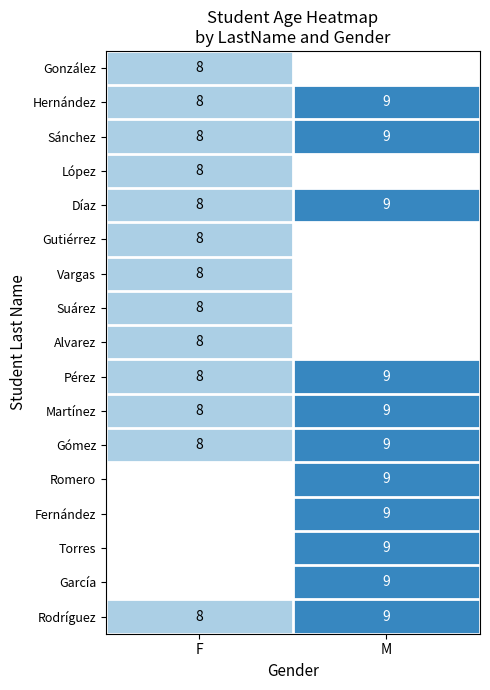

What is the sum of all Sánchez values?

17